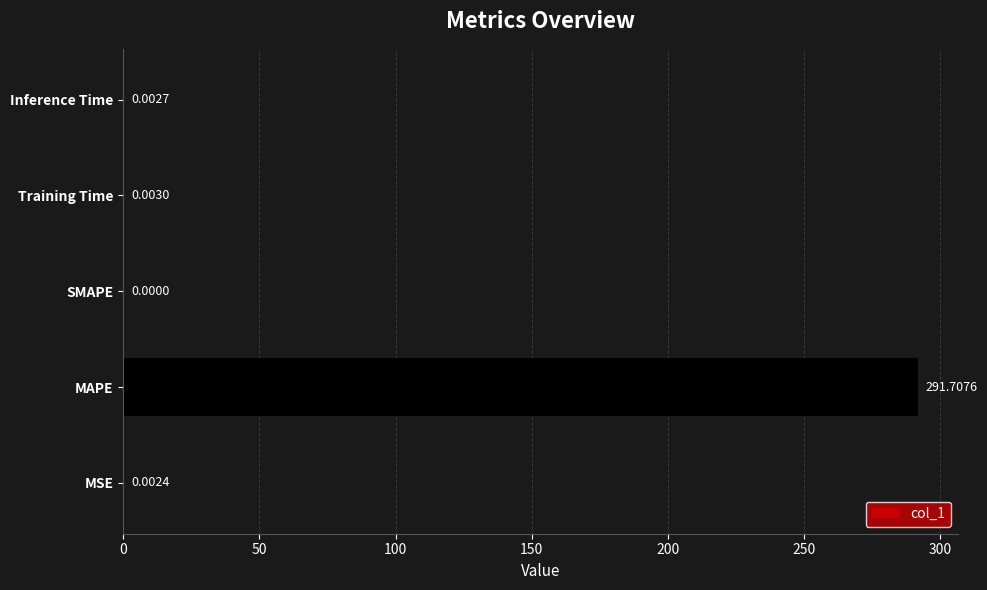

What is the sum of all values?

291.7